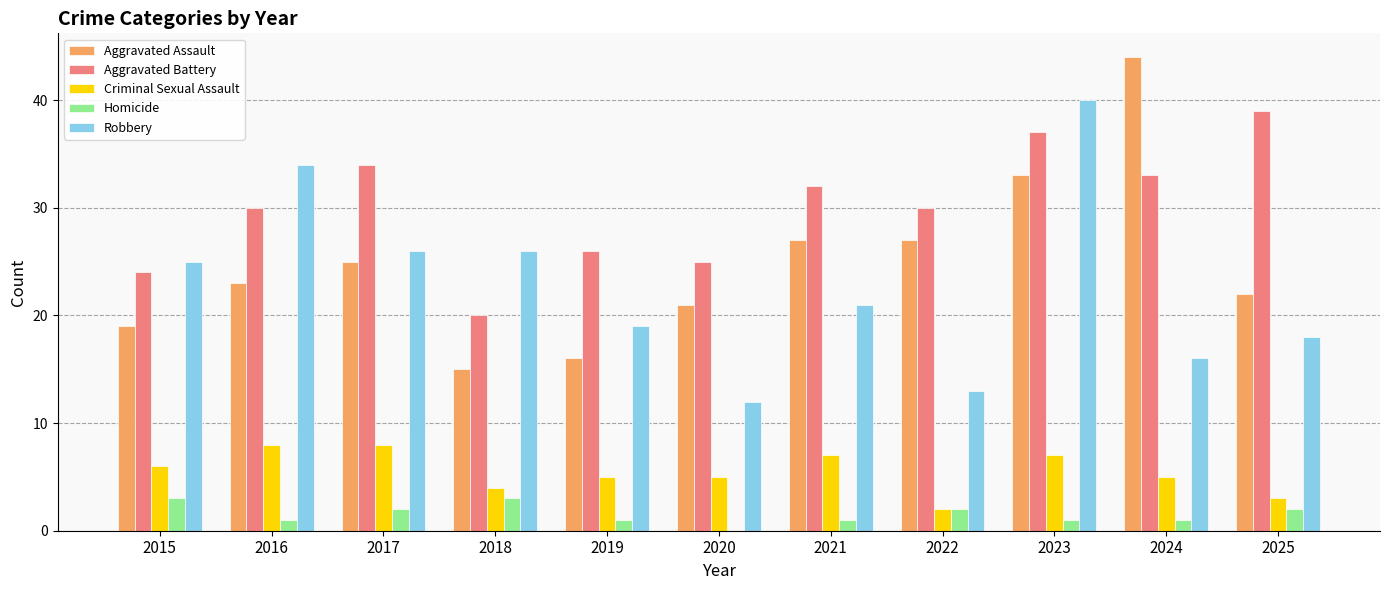

The Aggravated Assault series shows 58 at 2024. True or false?

False